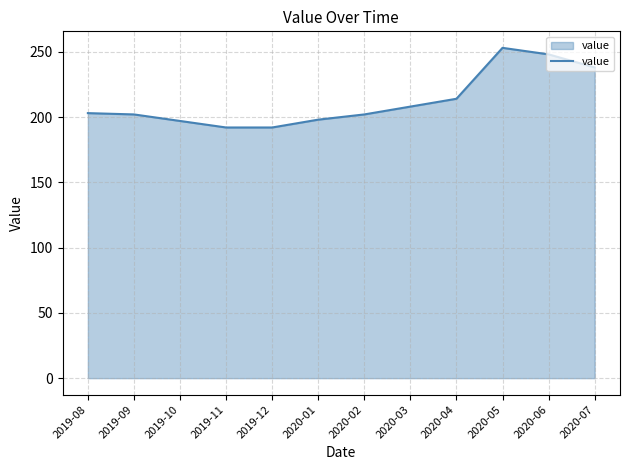

What is the change in value from 2020-02 to 2020-05?

+51